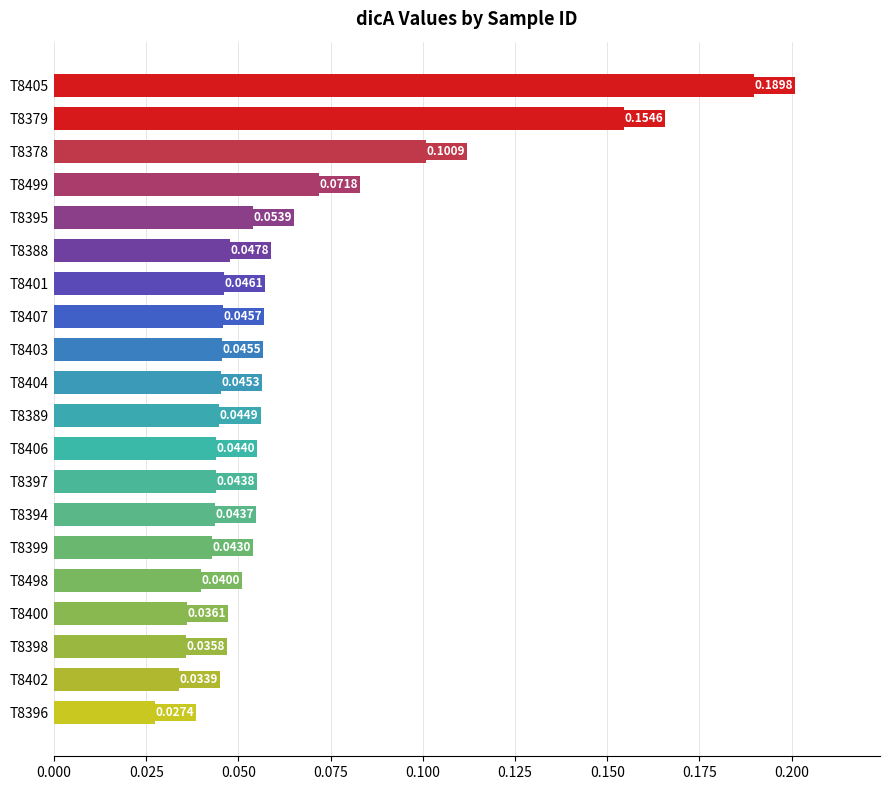

Which has a higher value, T8394 or T8397?

T8397